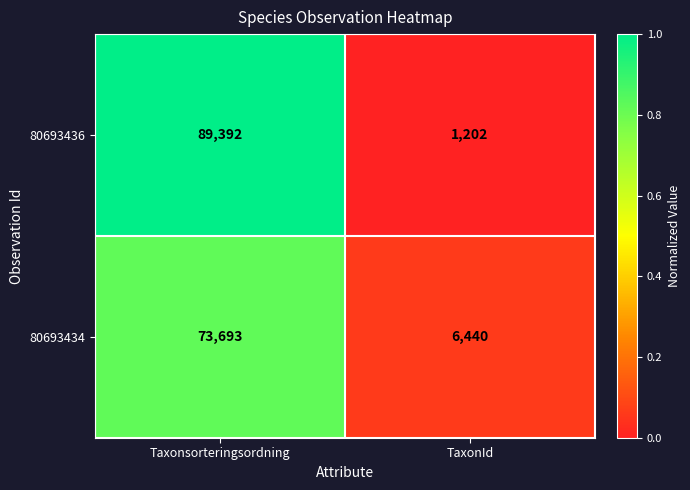

What is the sum of all 80693436 values?

90594